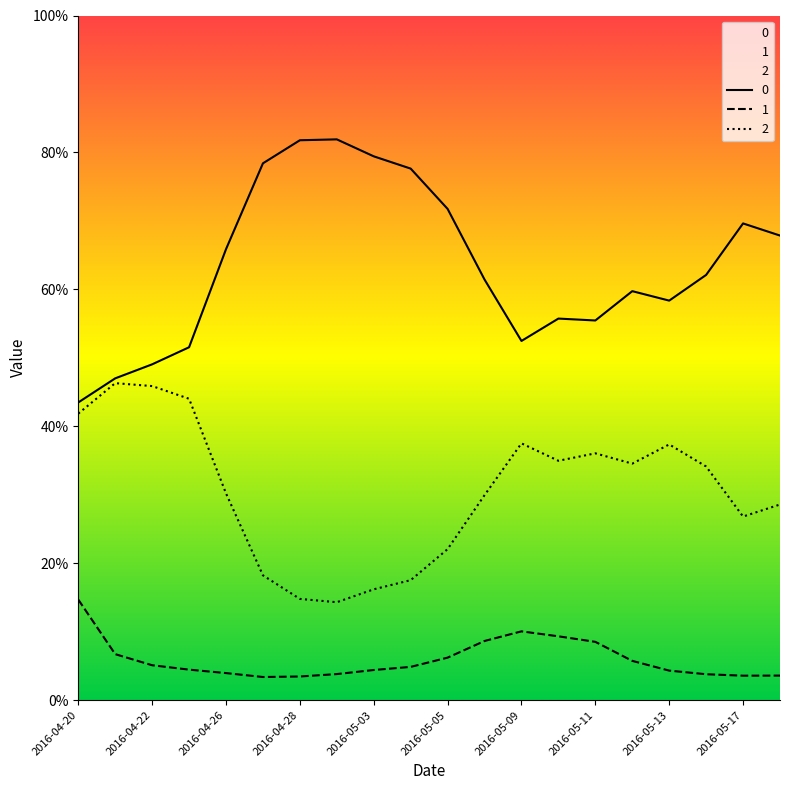

Which label corresponds to the smallest value in the chart?

2016-04-27